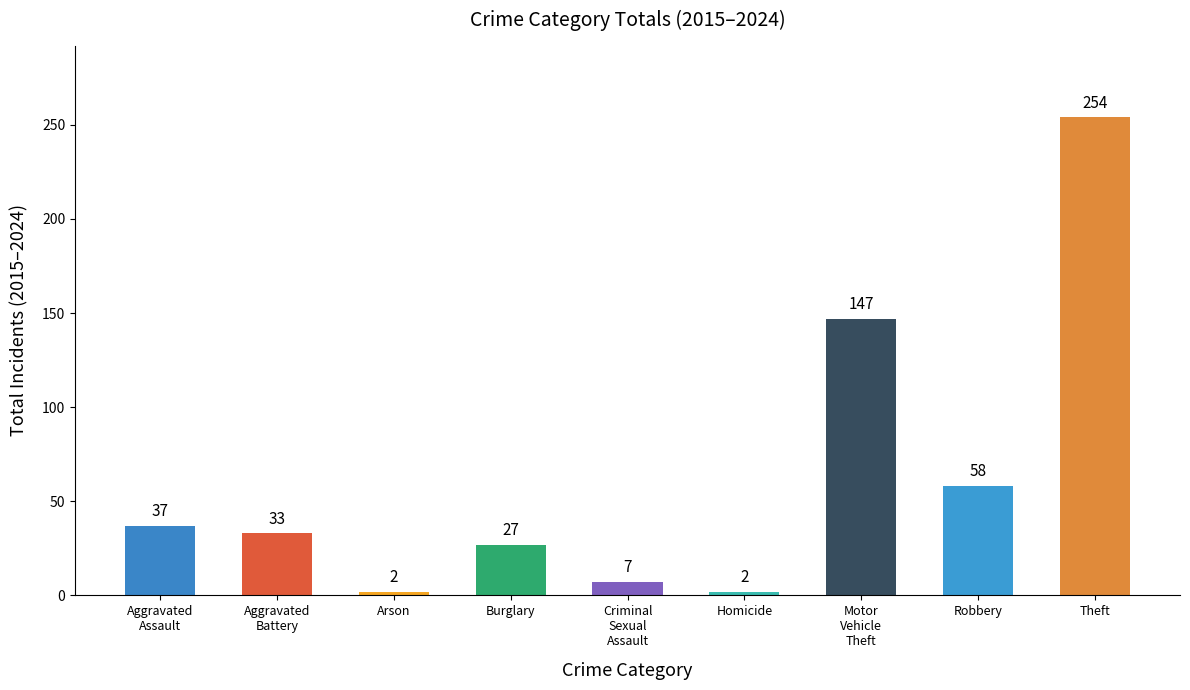

How many values are below 33?

4